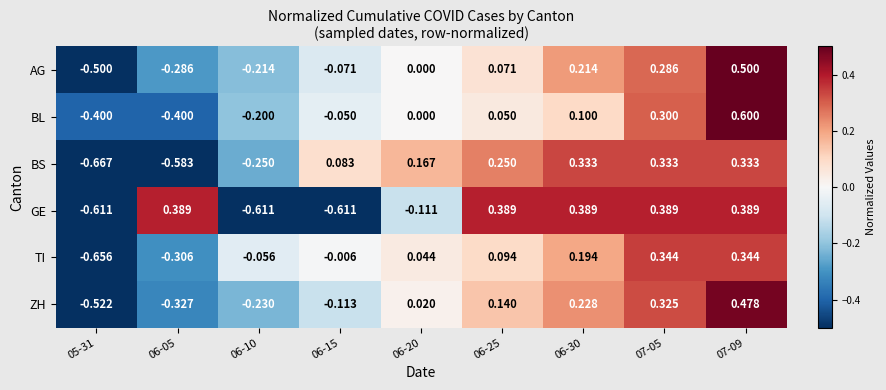

How many data points does each series have?

9